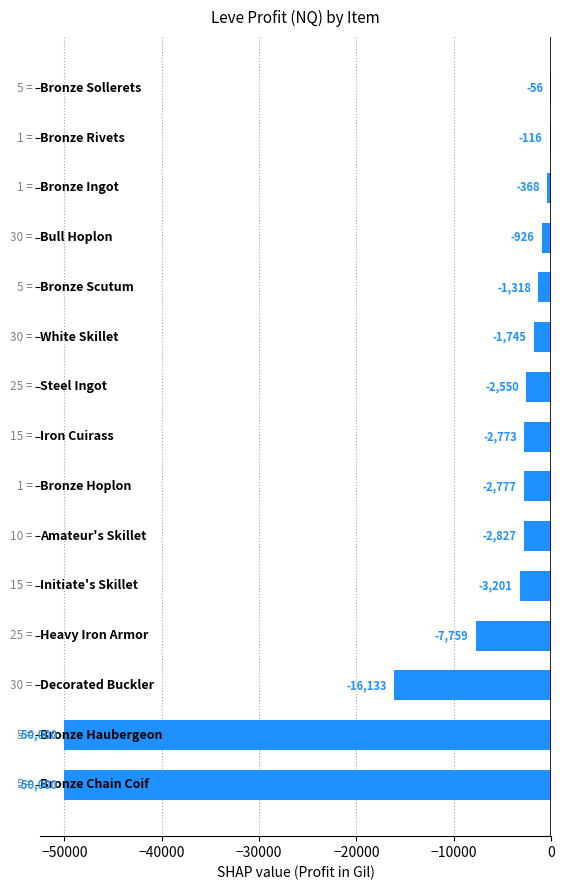

What is the greatest value displayed?

-56.0